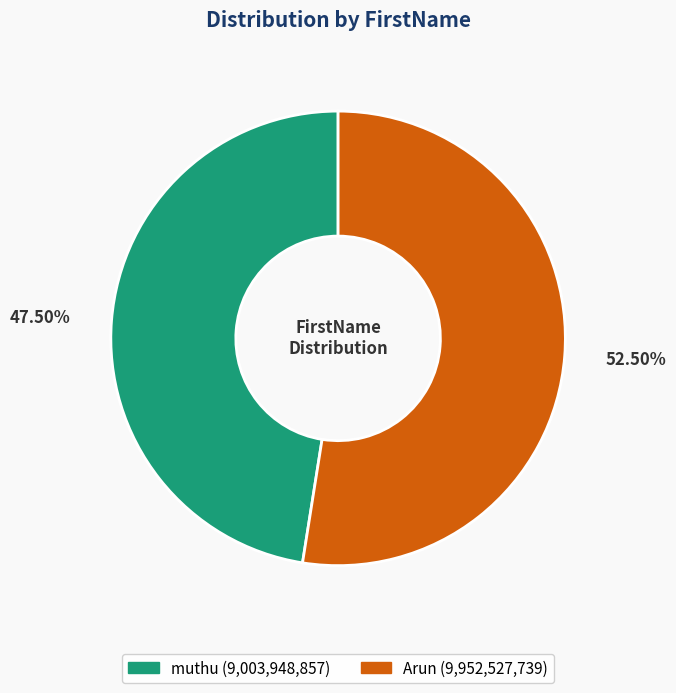

Approximately how many times larger is the value at muthu compared to Arun?

0.9